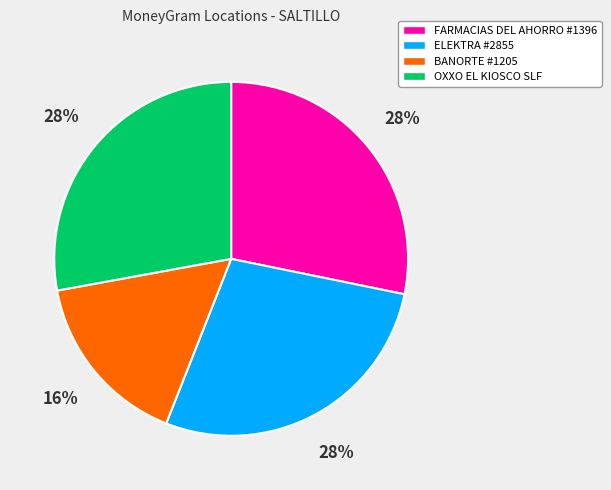

Combined, do BANORTE #1205 and FARMACIAS DEL AHORRO #1396 account for over 50%?

No